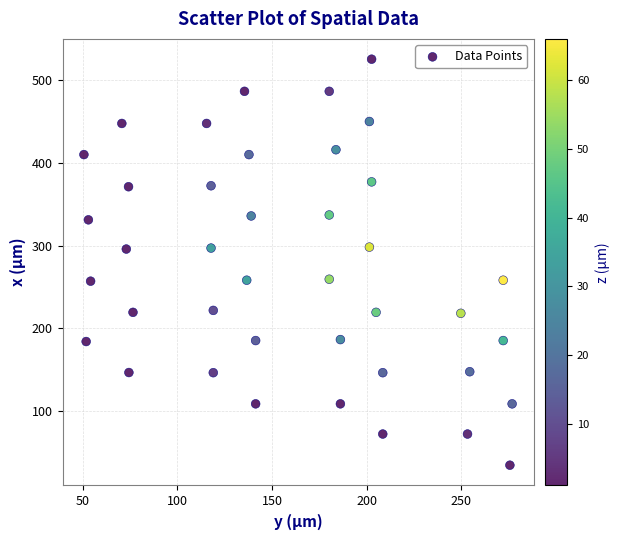

What is the range of X values (max minus min)?

226.4